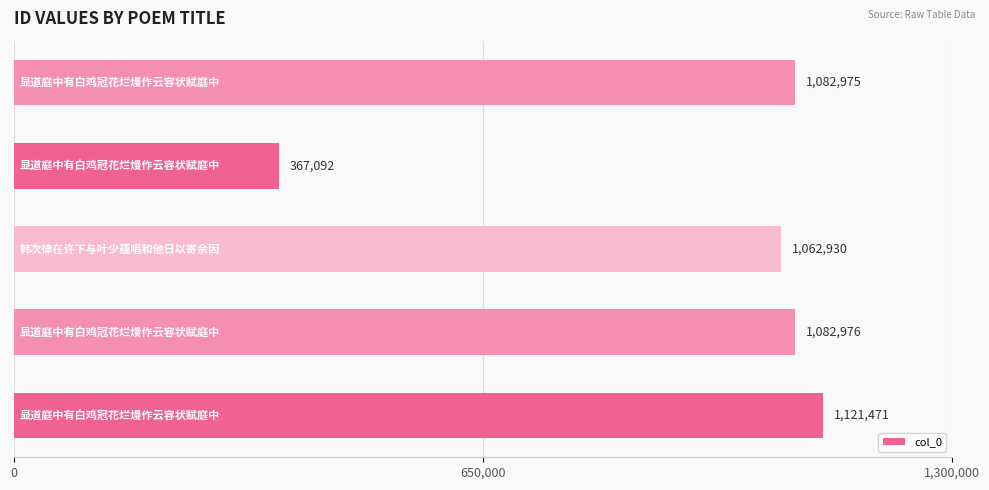

What is the sum of all values?

4717444